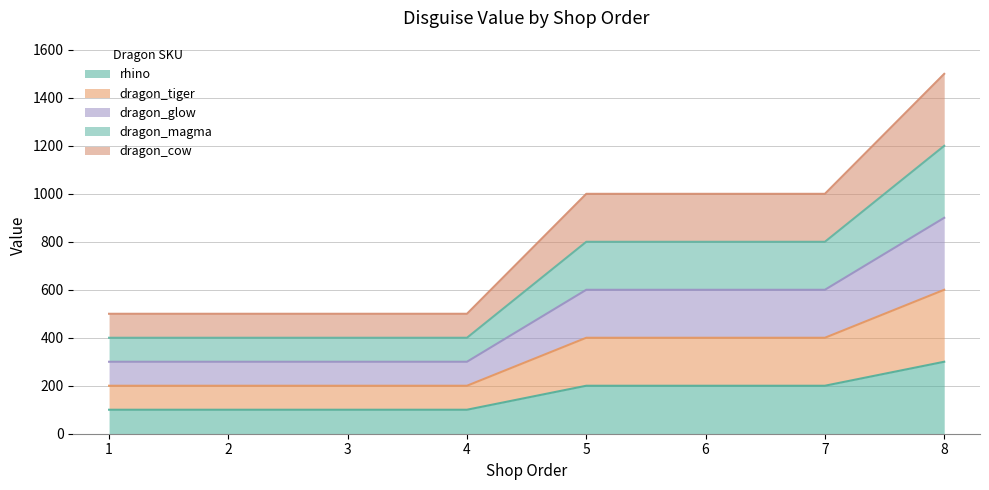

True or false: dragon_glow has more than 1 interior local peaks.

False